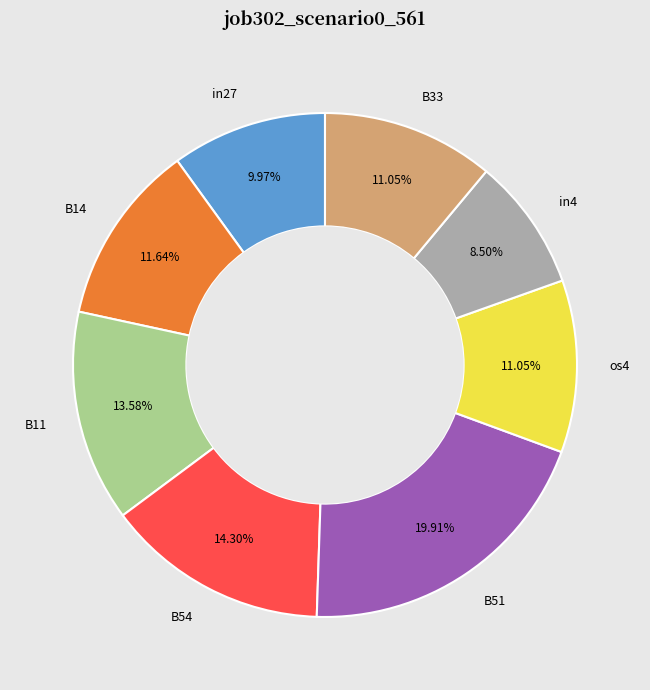

To the nearest percent, what is the average slice percentage?

12%